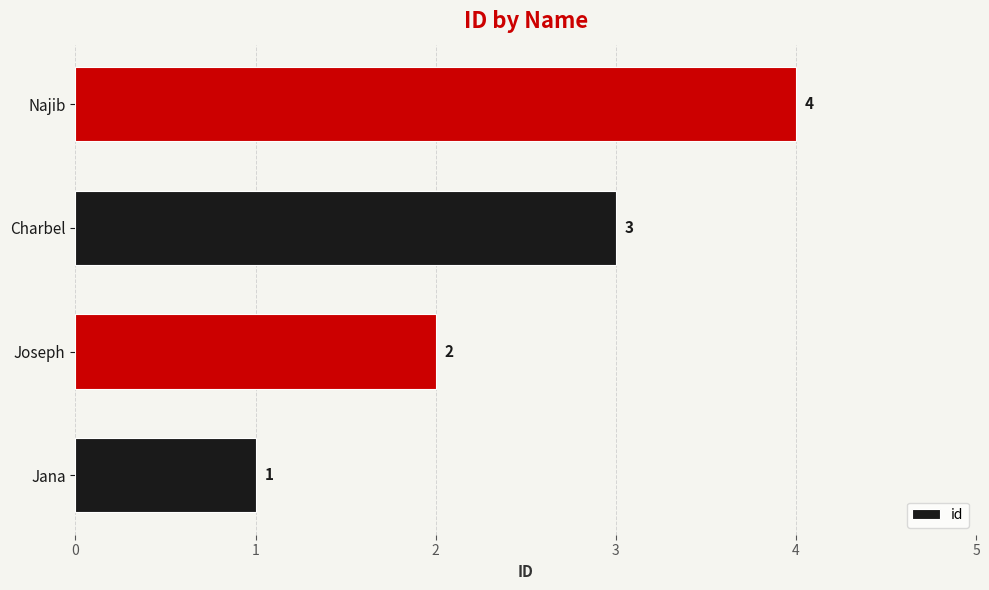

What is the difference between the maximum and minimum values?

3